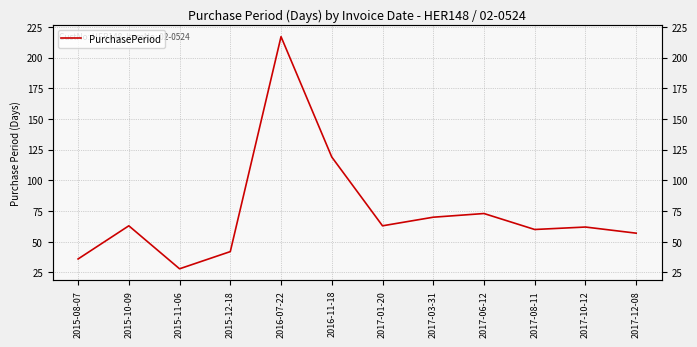

Reading left to right, transcribe all the data shown in this chart.

2015-08-07=36	2015-10-09=63	2015-11-06=28	2015-12-18=42	2016-07-22=217	2016-11-18=119	2017-01-20=63	2017-03-31=70	2017-06-12=73	2017-08-11=60	2017-10-12=62	2017-12-08=57